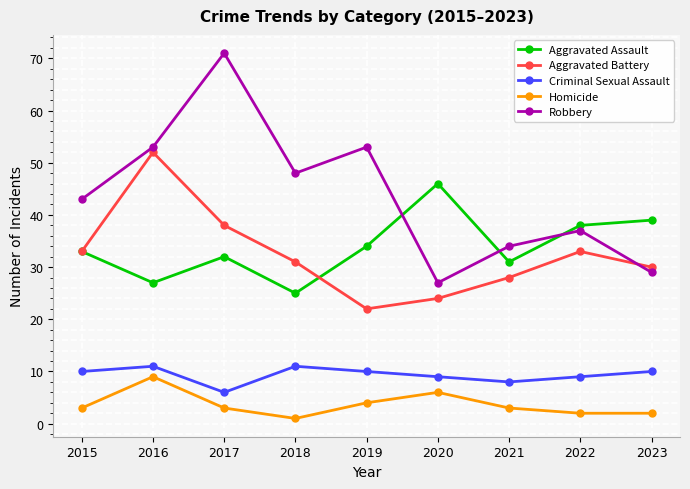

What is the difference between the maximum and minimum values in the Aggravated Assault series?

21